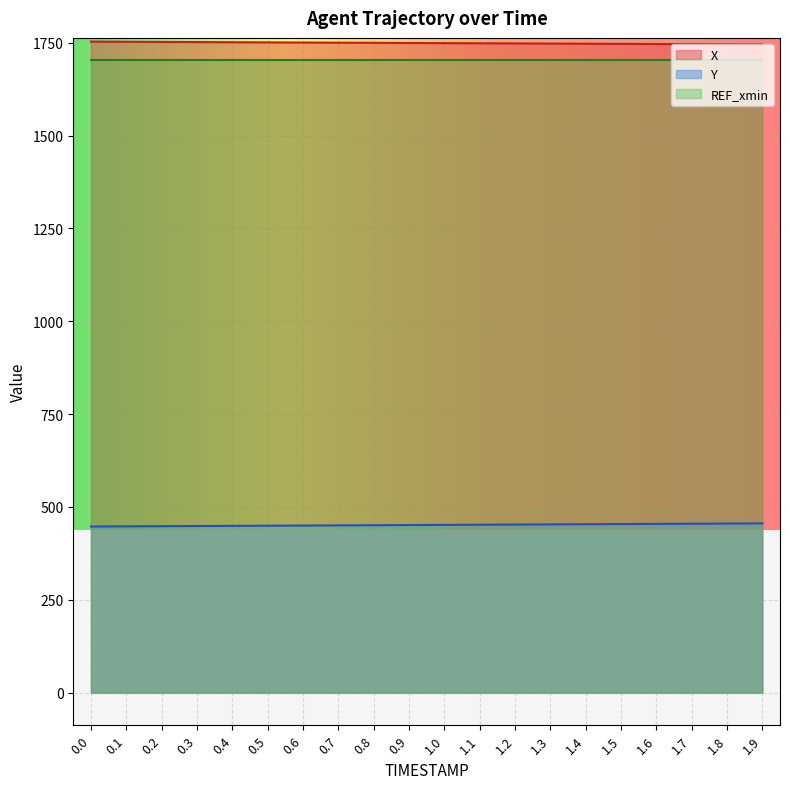

How many values in the Y series exceed 451?

11